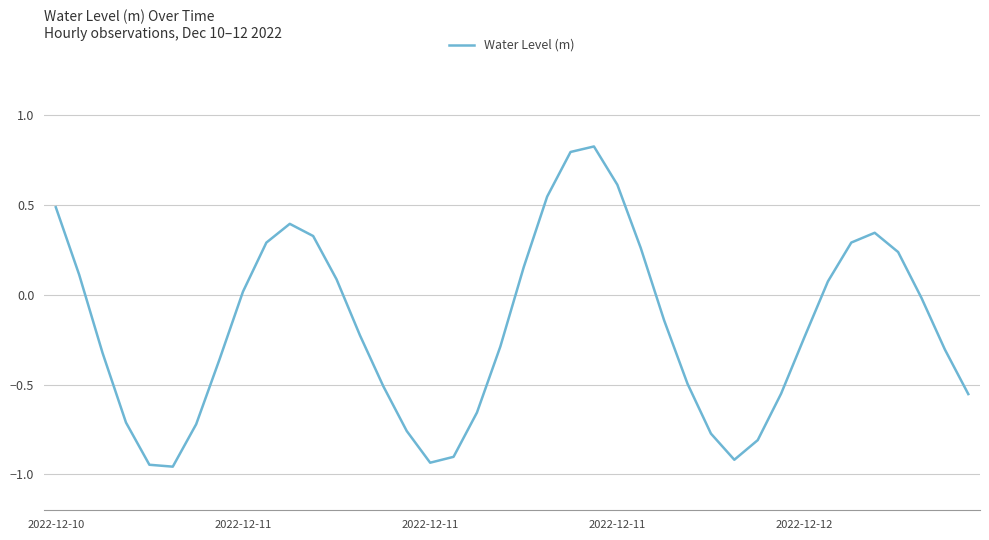

How many values exceed 0?

17